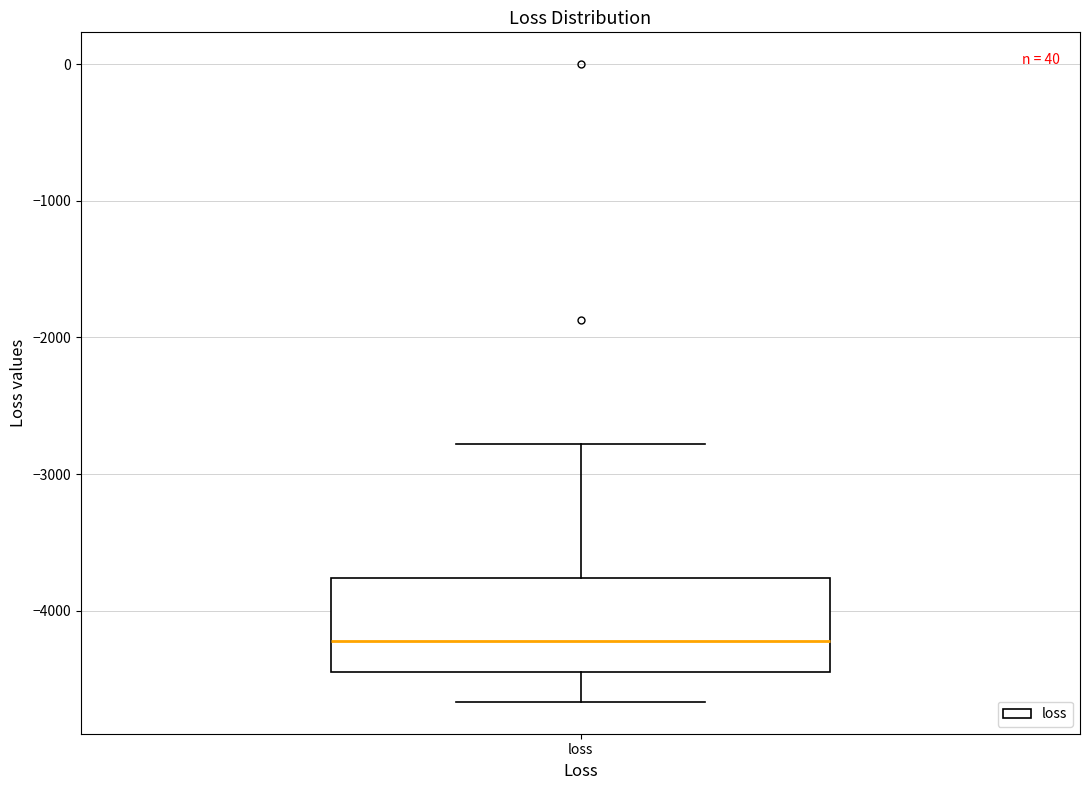

Read this box plot against the y-axis: the position of the median line, the range covered by the box, and the ends of both whiskers. The values are not printed on the chart, so give them approximately, as read against the axis.

median -4200, box -4400 to -3800, whiskers -4700 to -2800